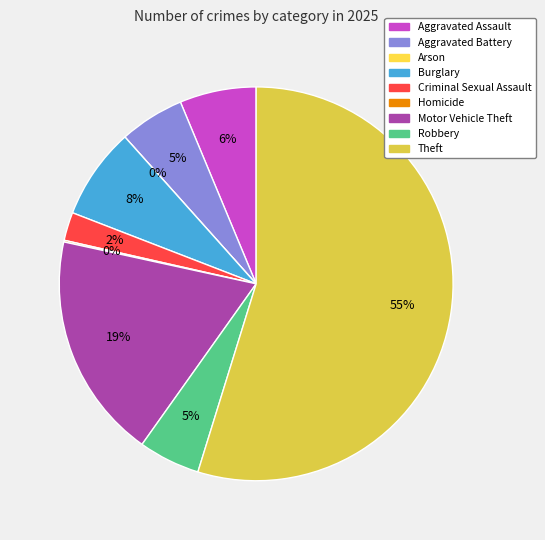

To the nearest percent, what percentage of the pie is Theft?

55%